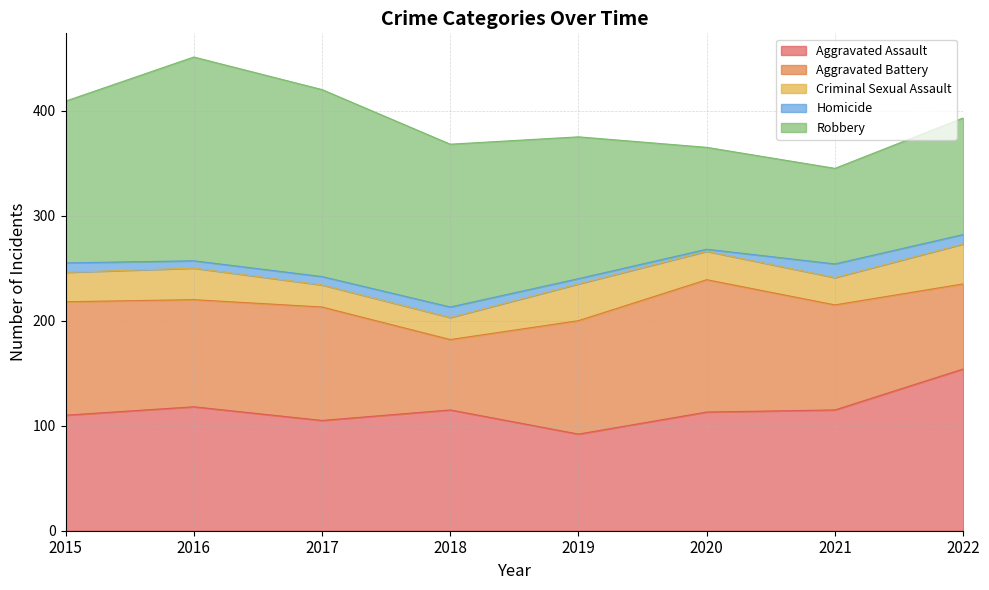

Is it true that Homicide equals 8 at 2017?

True